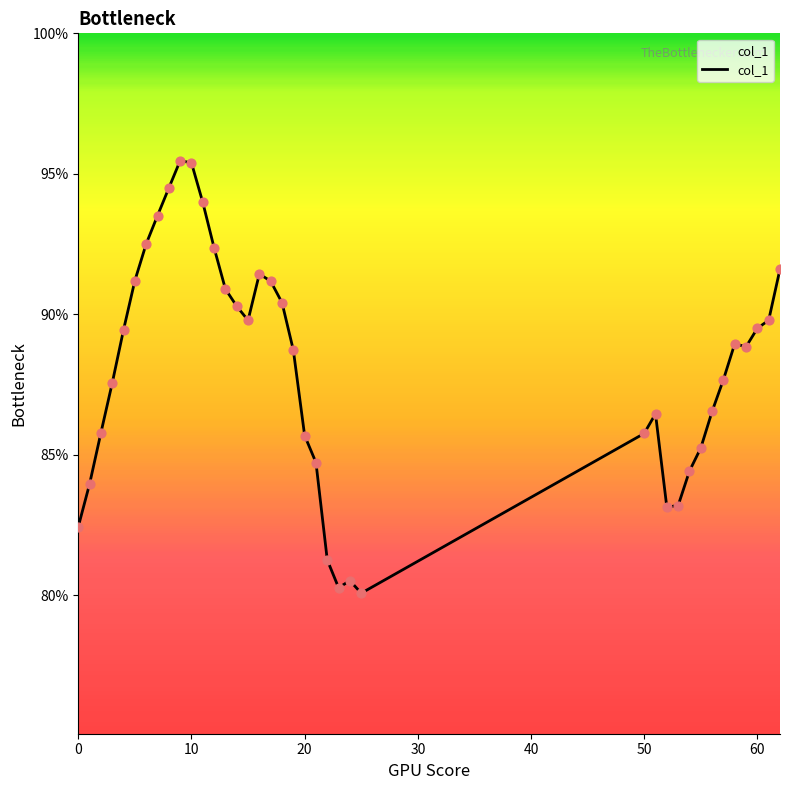

What is the smallest value displayed?

80.1